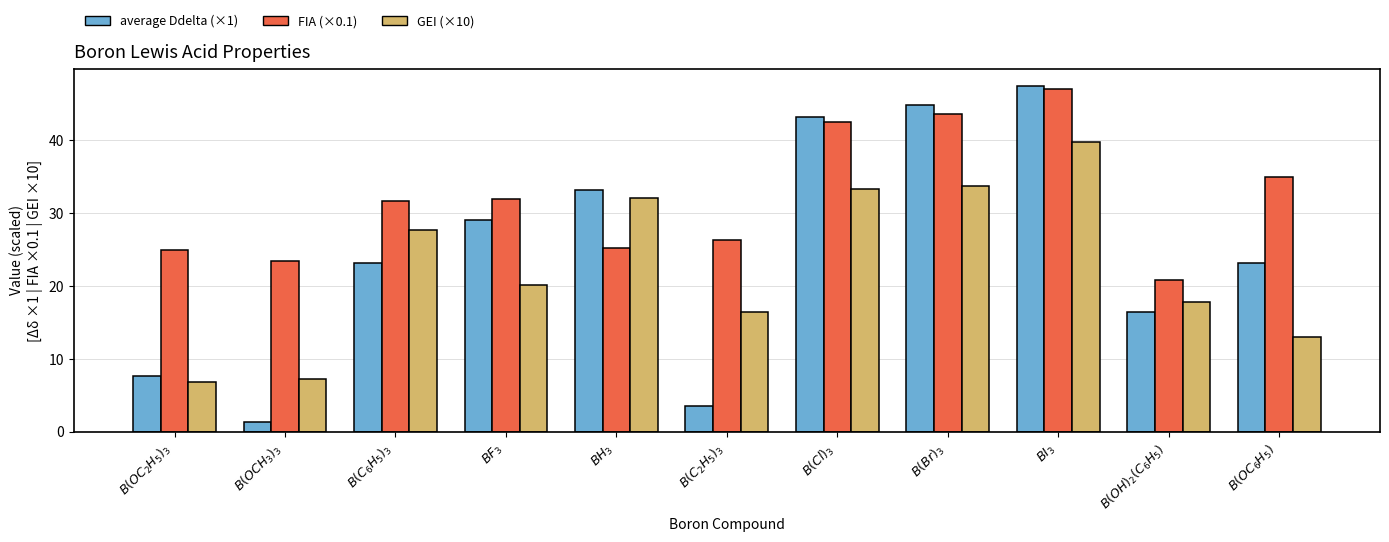

How many bars are there in each group?

3